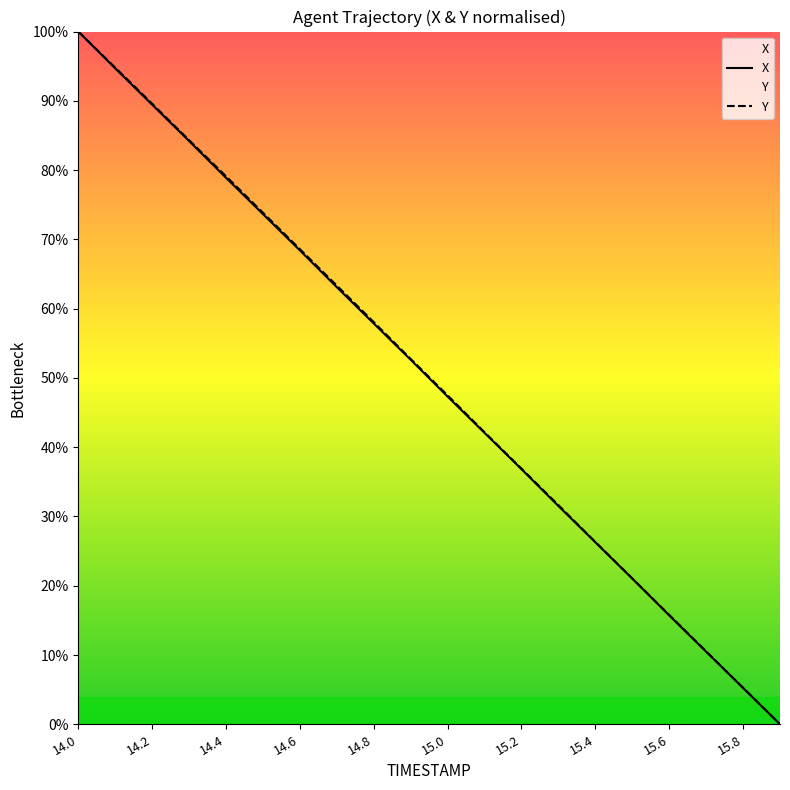

List the series in order of their overall mean, lowest first.

X, Y